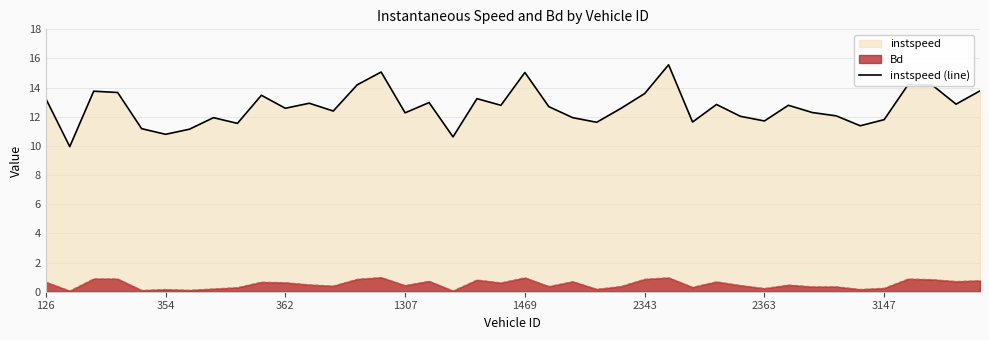

What is the spread (max minus min) of values at 1307?

11.8